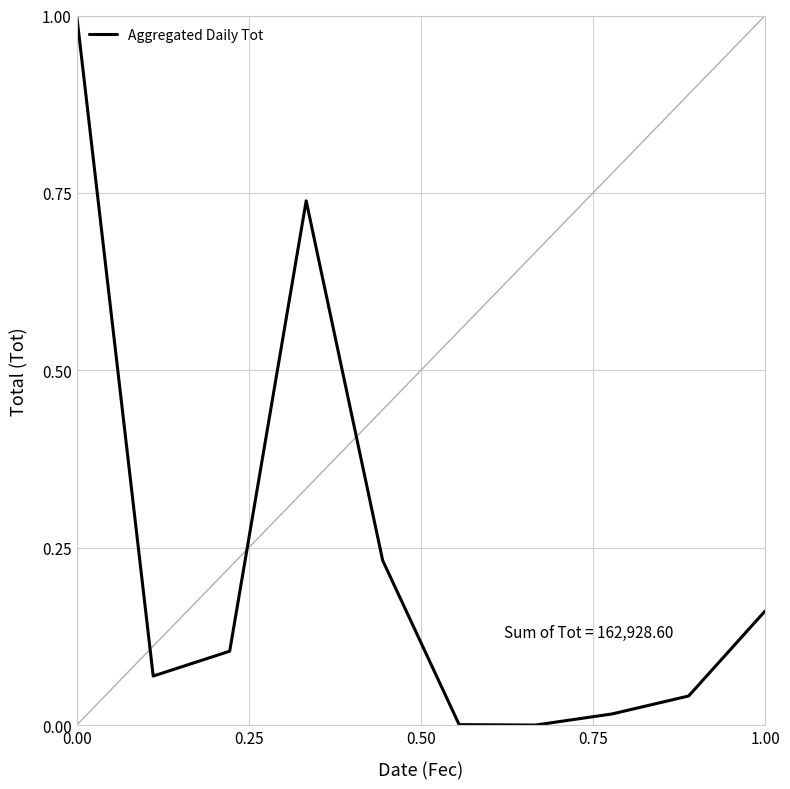

What is the maximum value shown in the chart?

1.0